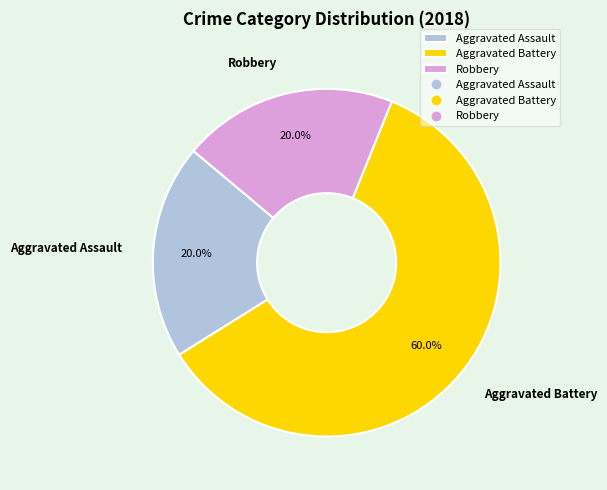

What is the ratio of the value at Aggravated Assault to the value at Robbery?

1.0